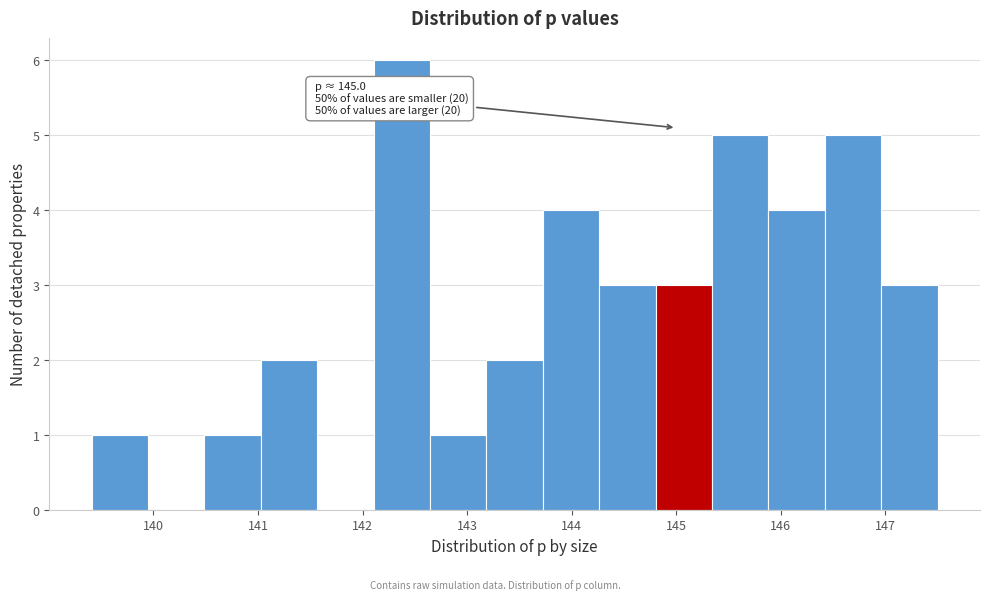

Over which range of the x-axis is the bar tallest?

142.1 to 142.6